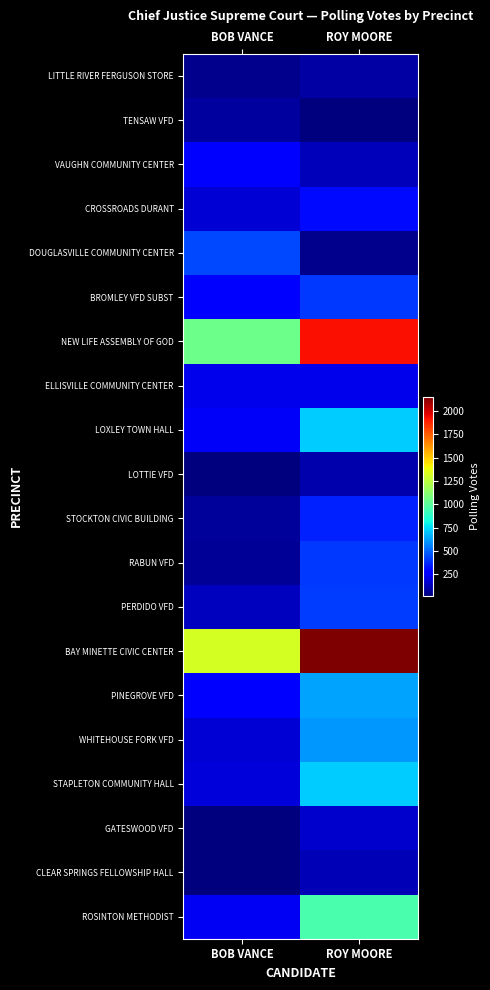

What is the maximum value shown in the chart?

2155